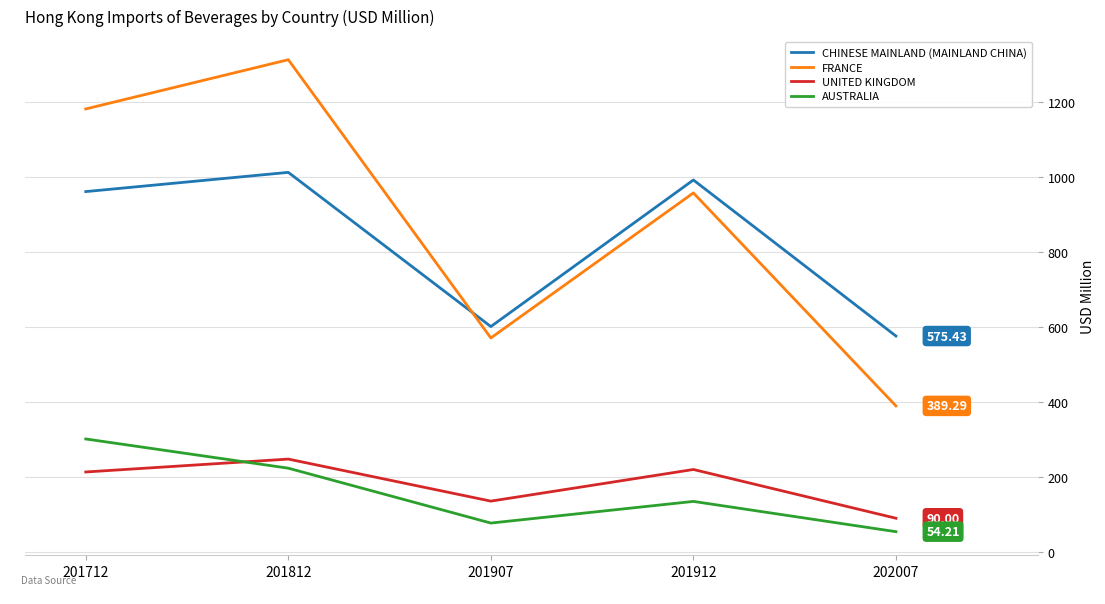

True or false: FRANCE has a value of 627.7 at 202007.

False